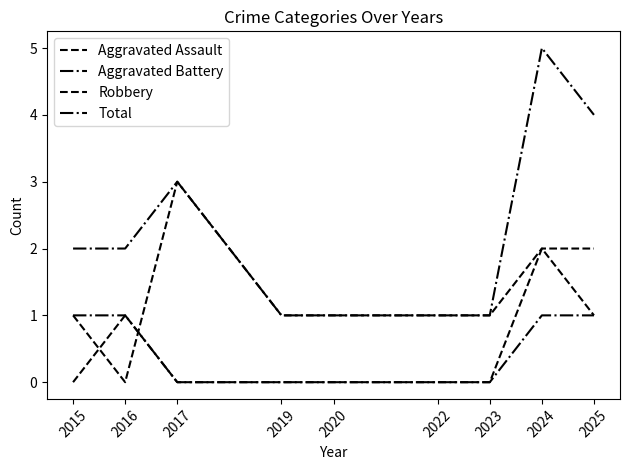

Is this an area chart (filled region under the line)?

No